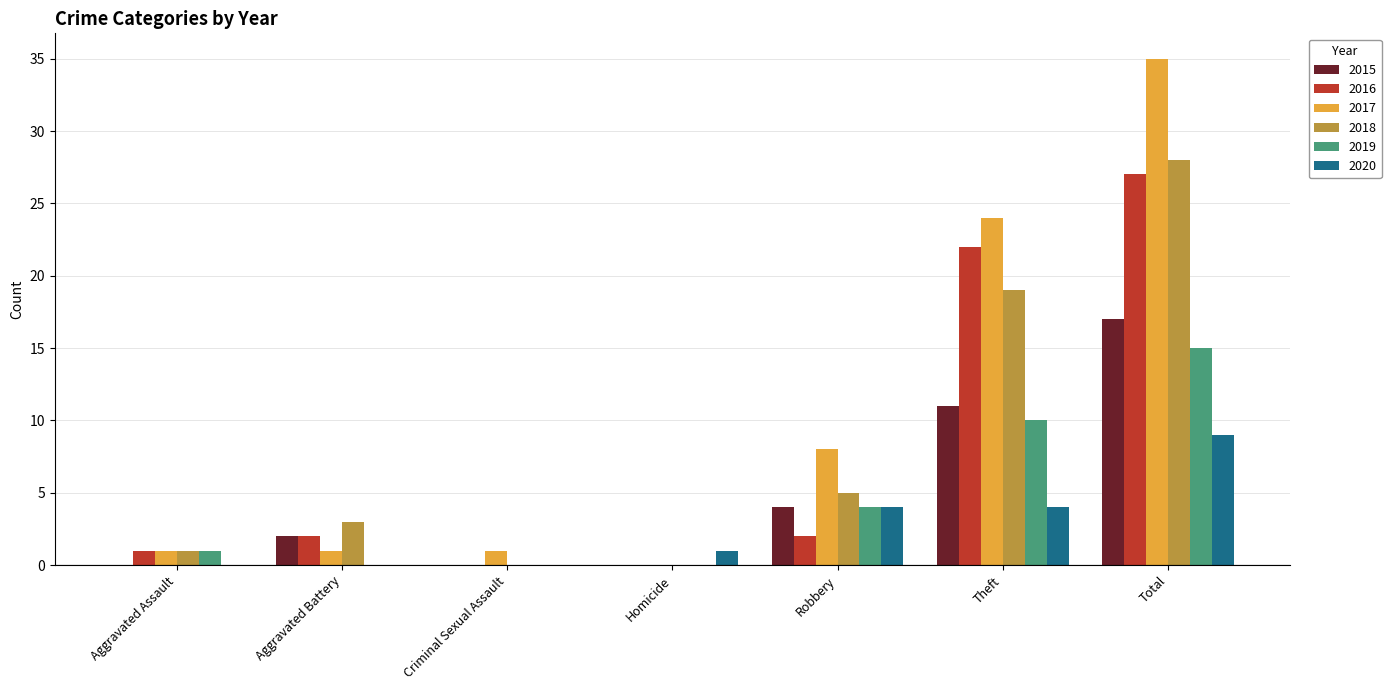

Which series changed the most between Aggravated Battery and Total?

2017